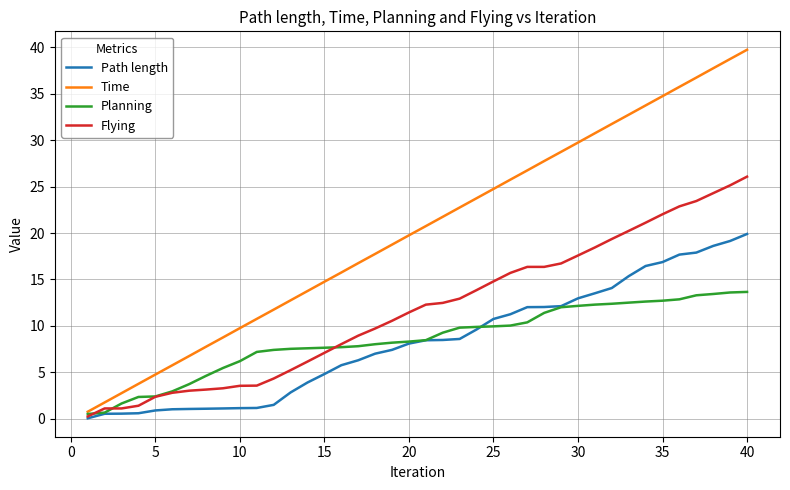

Which series has the largest range (max minus min)?

Time